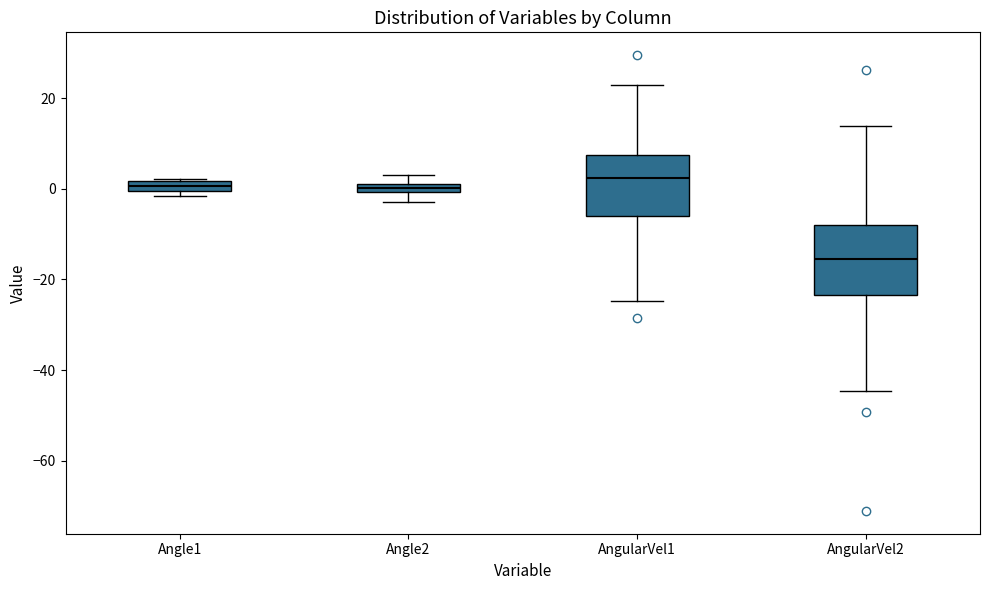

Which box is the tallest, from its lower edge to its upper edge?

AngularVel2